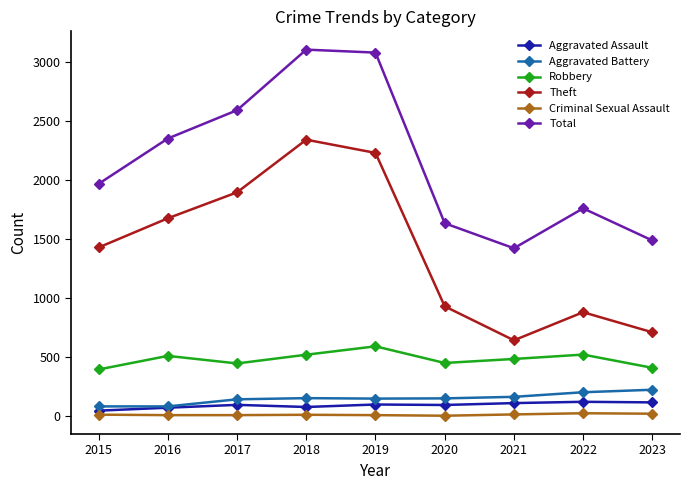

At which category does Robbery reach its first local peak?

2016